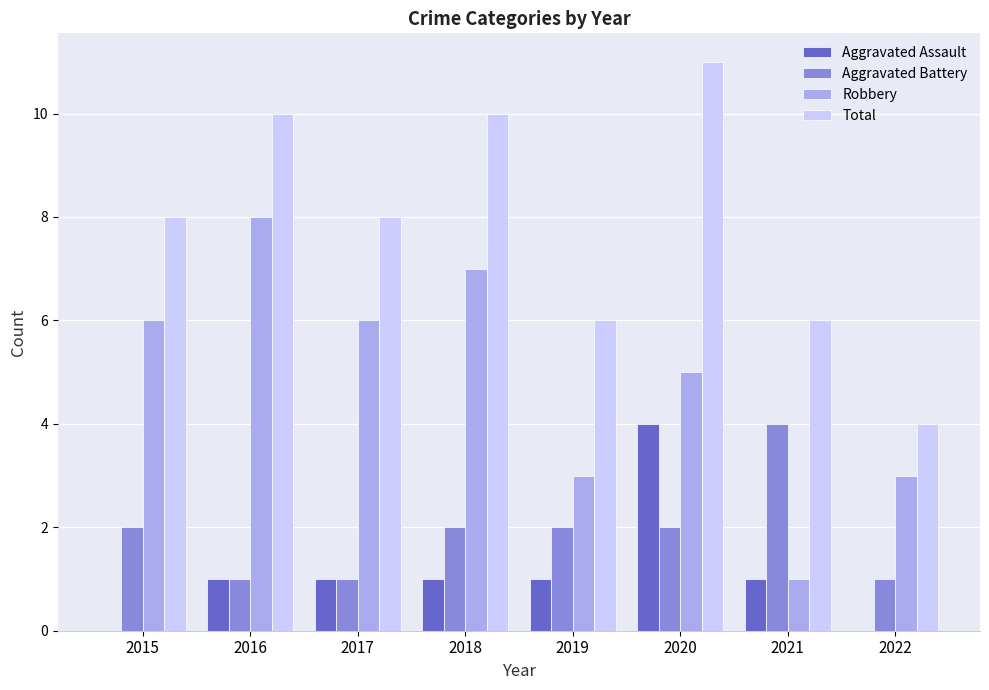

What is the sum of the Aggravated Battery values at 2016 and 2018?

3